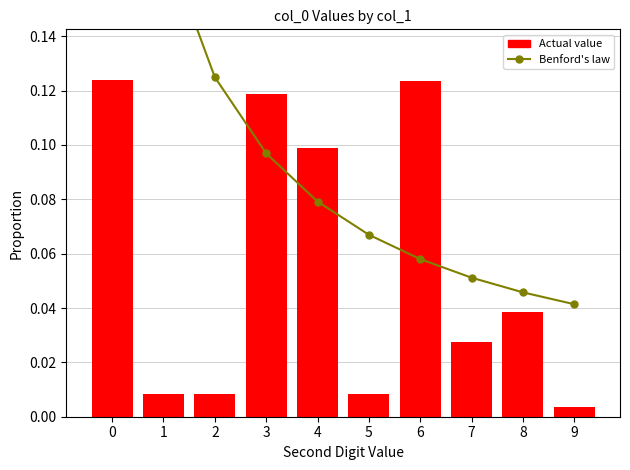

What is the difference between the second highest and minimum values in the Benford's law series?

0.1